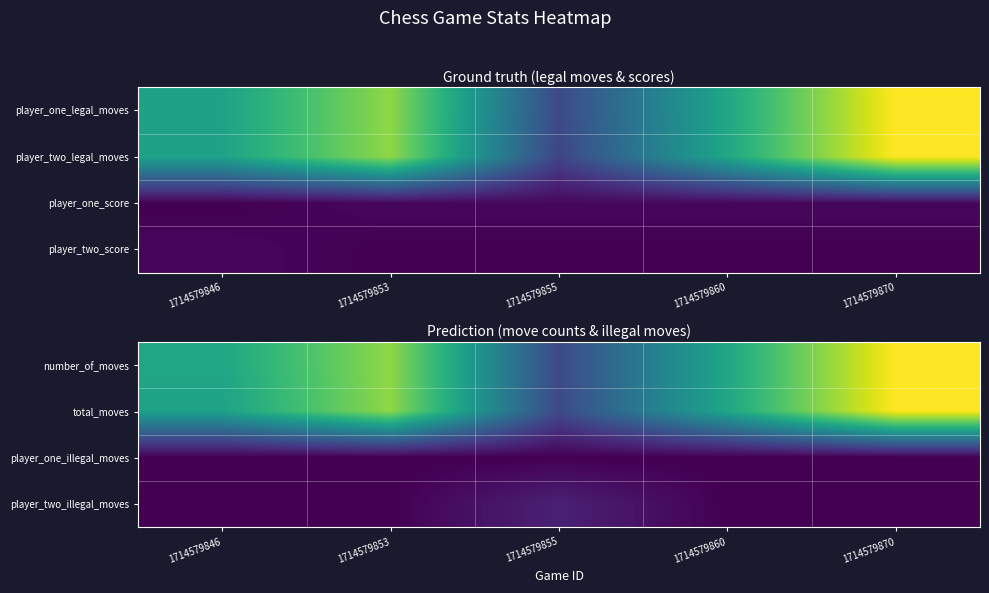

Is it true that player_two_illegal_moves equals 0 at 1714579846?

True